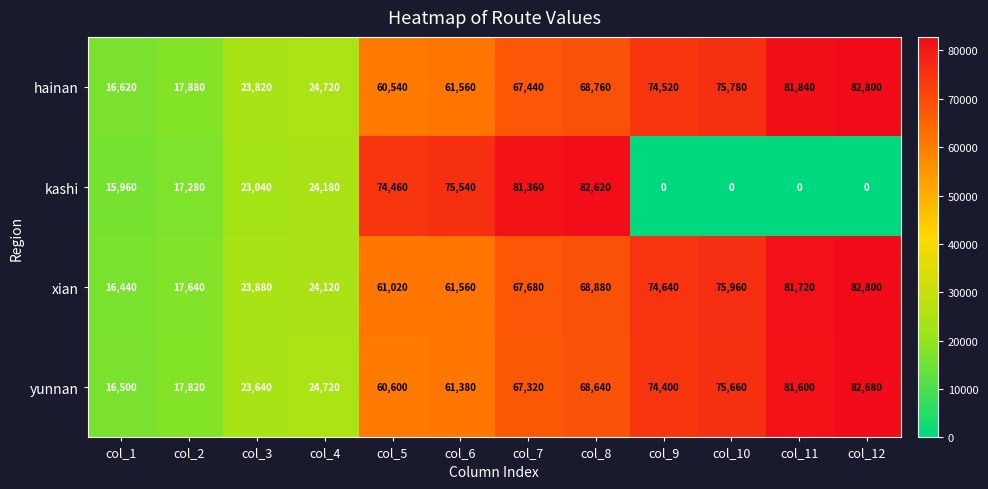

How many data points does each series have?

12